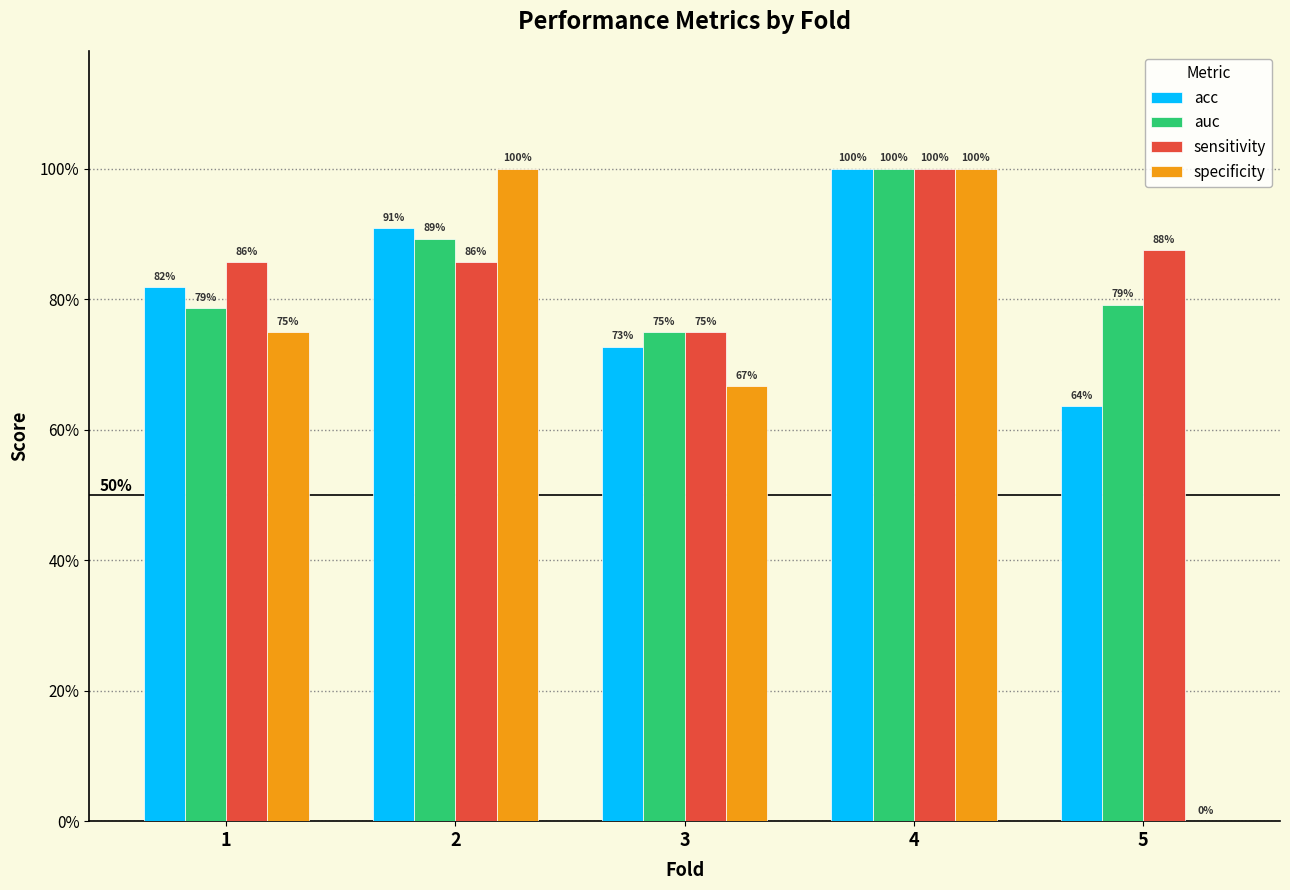

Read the auc value at 3.

0.8